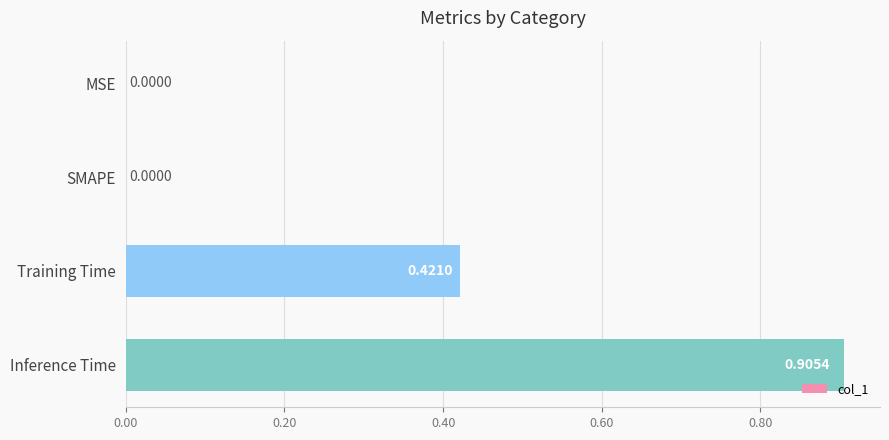

How many values are above zero?

2